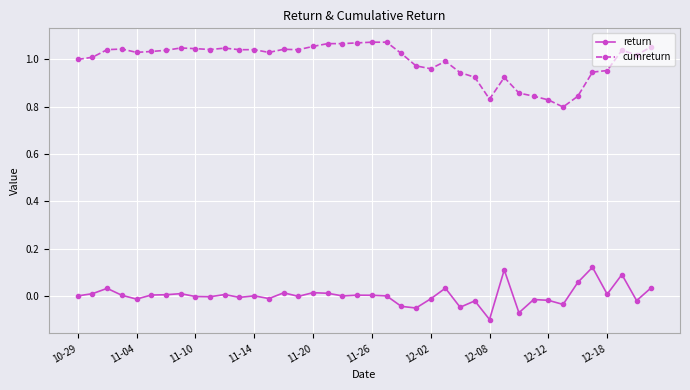

How many lines are shown in the chart?

2